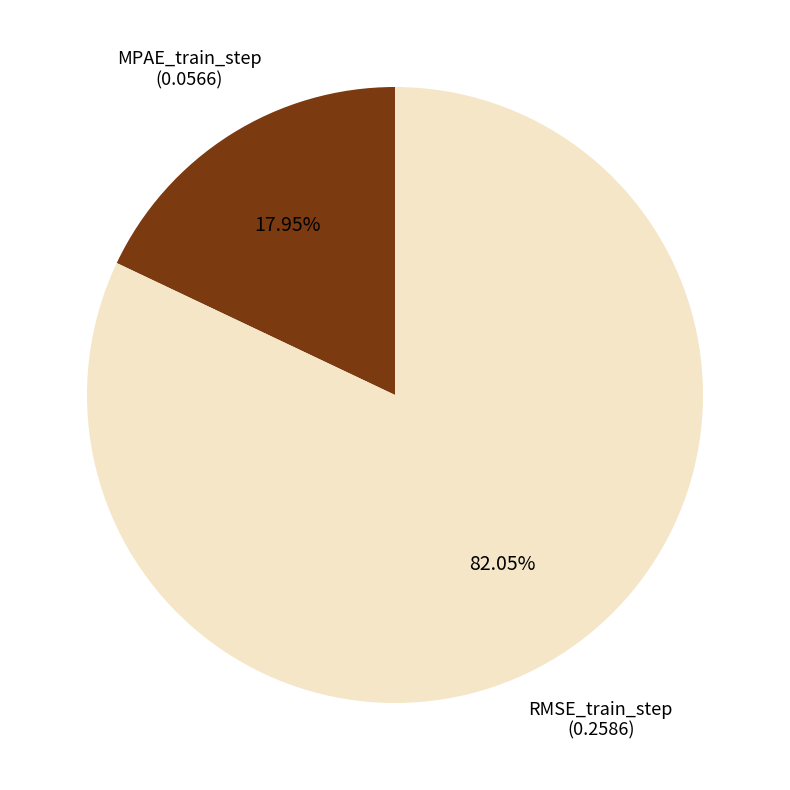

Count the number of slices in the pie.

2